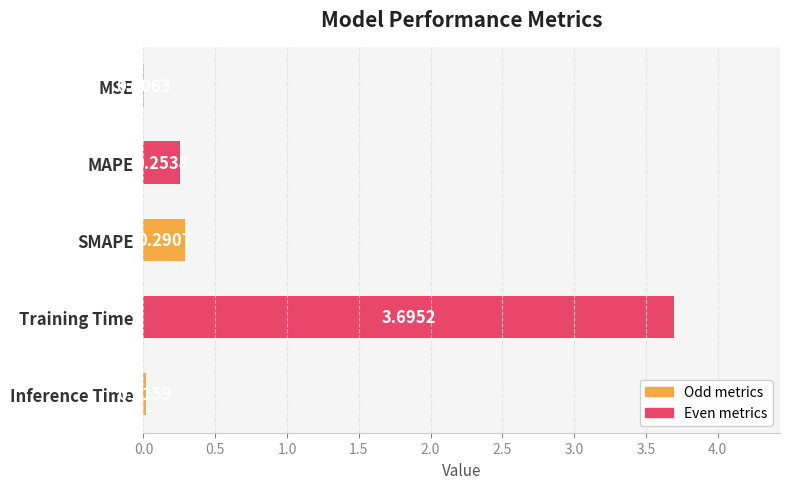

Where is the data nearest to the value 1?

SMAPE